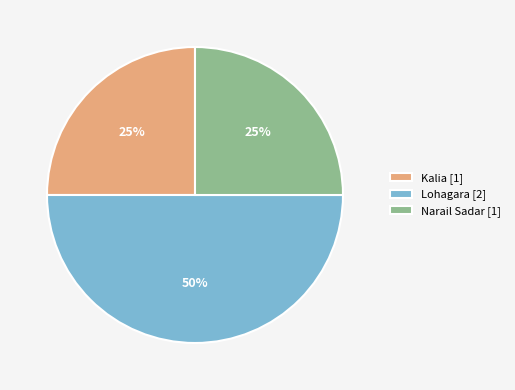

To the nearest percent, what percentage of the pie is Lohagara?

50%